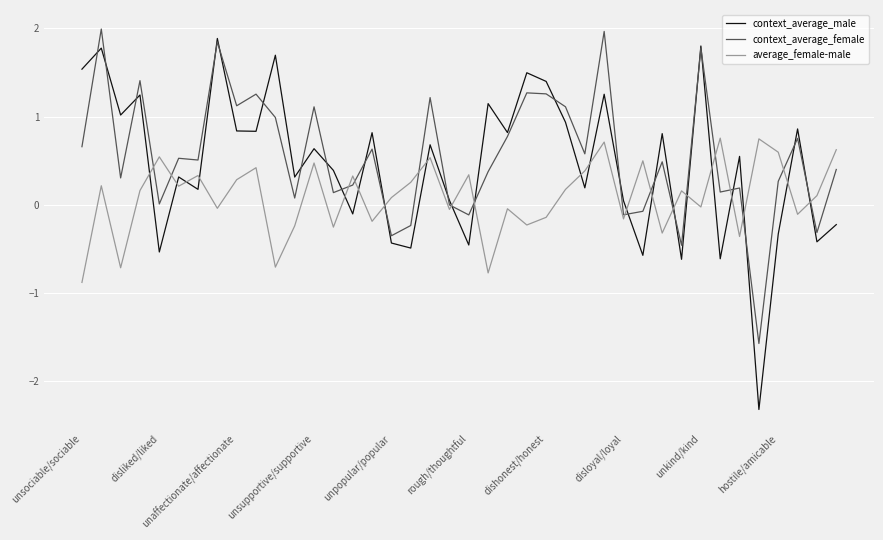

Which series has the largest range (max minus min)?

context_average_male